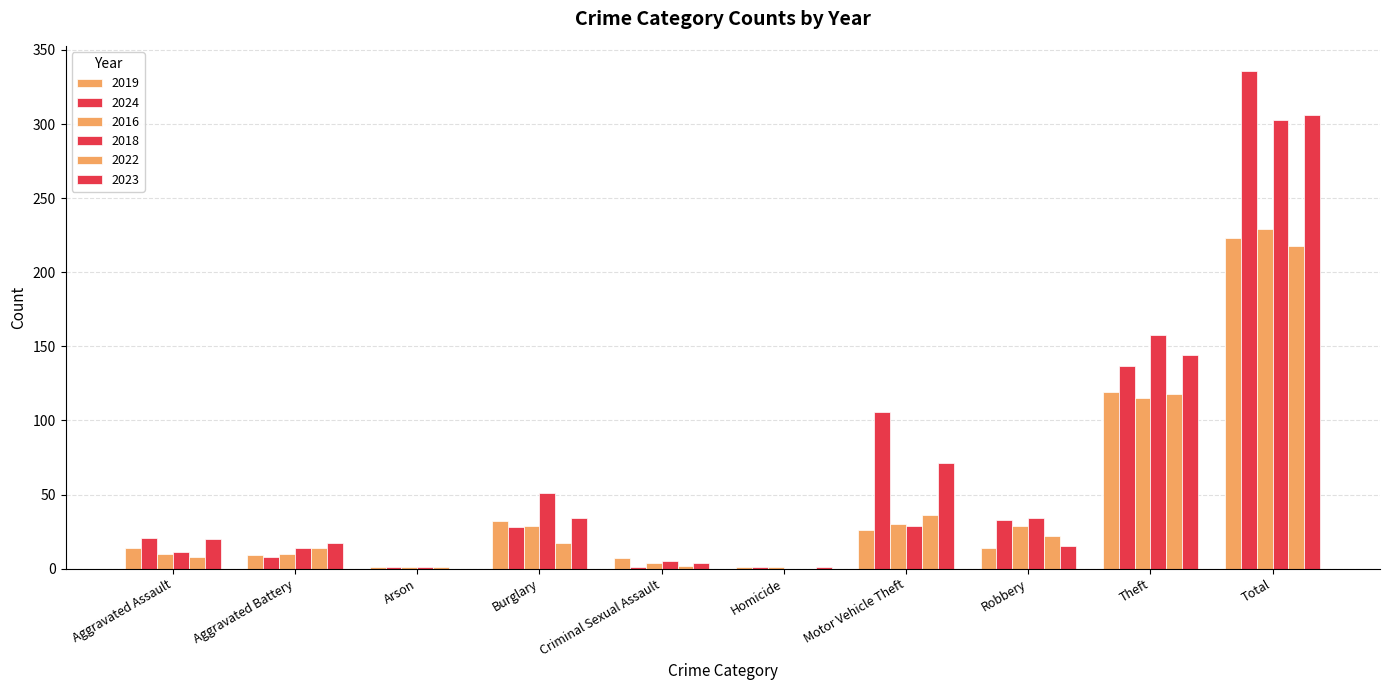

Is it true that 2019 equals 77 at Theft?

False